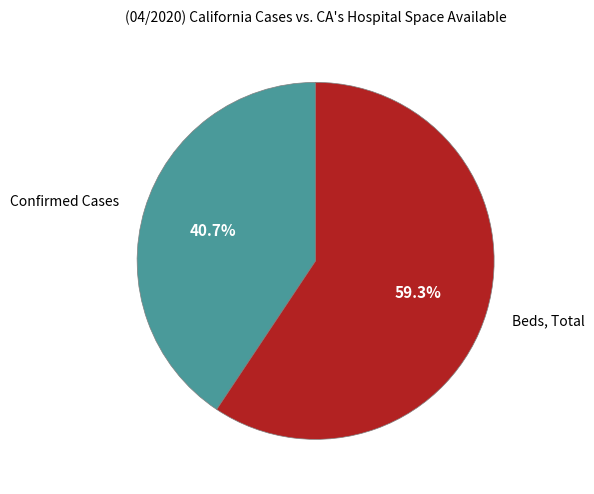

Between Beds, Total and Confirmed Cases, which is larger?

Beds, Total